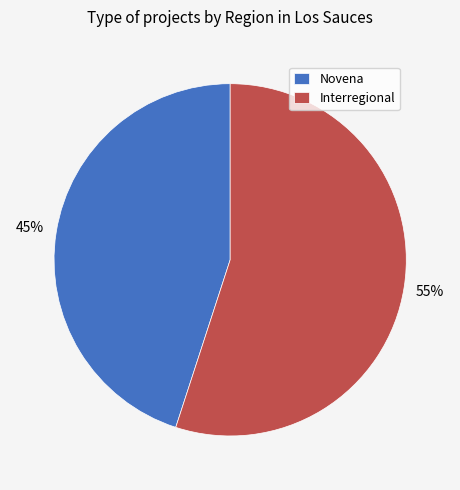

True or false: Interregional accounts for 47% of the total.

False